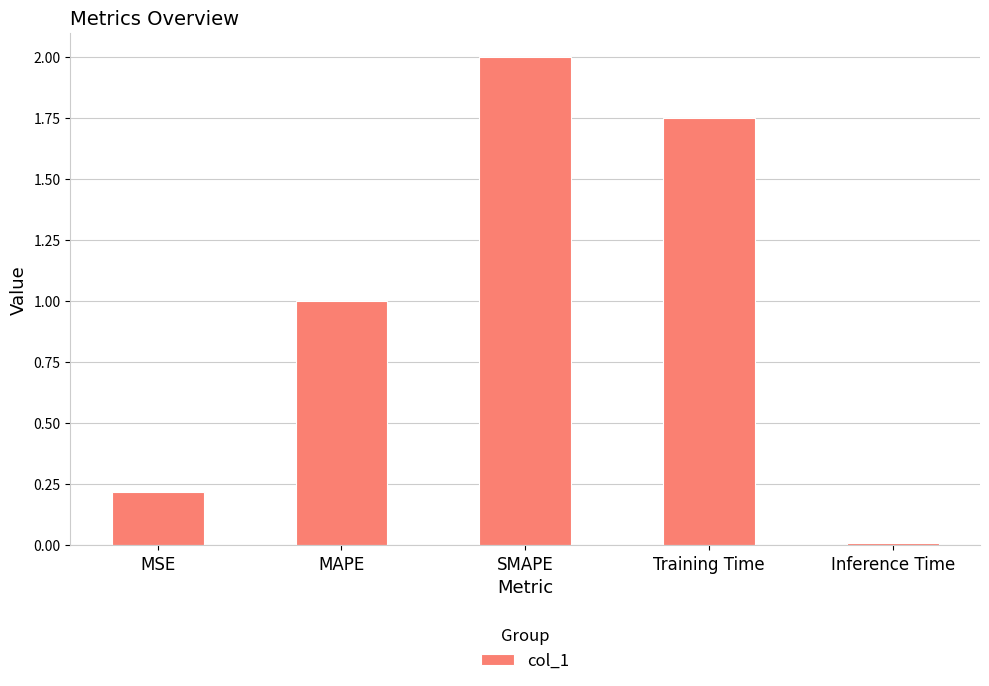

What is the maximum value shown in the chart?

2.0